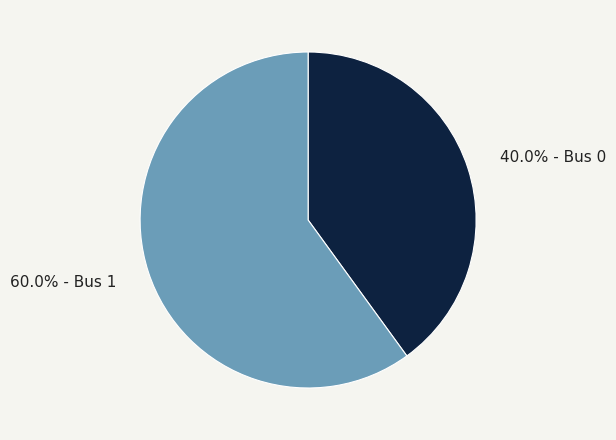

What is the largest slice in the pie chart?

60.0% - Bus 1